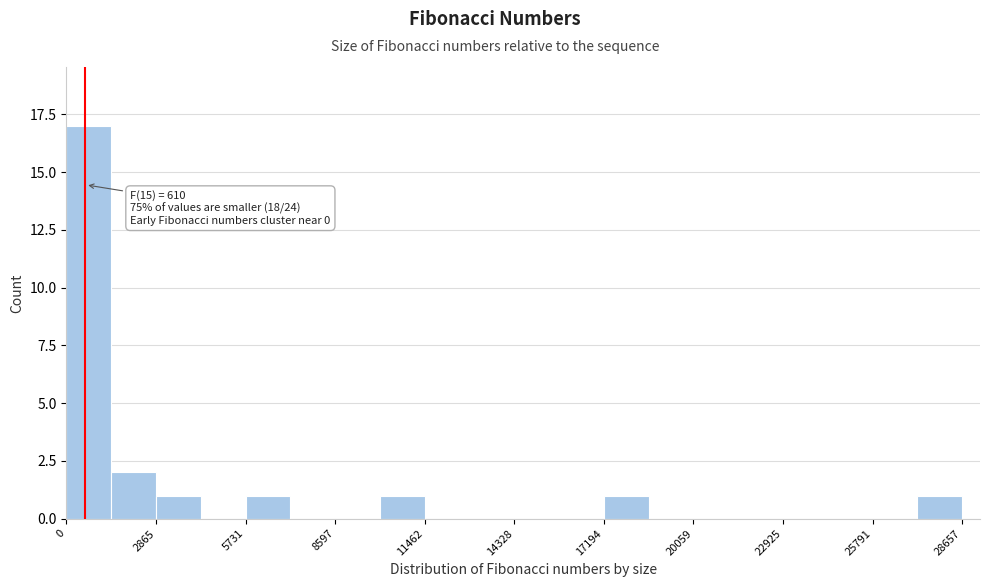

Read against the x-axis, roughly where is the centre of the tallest bar?

500